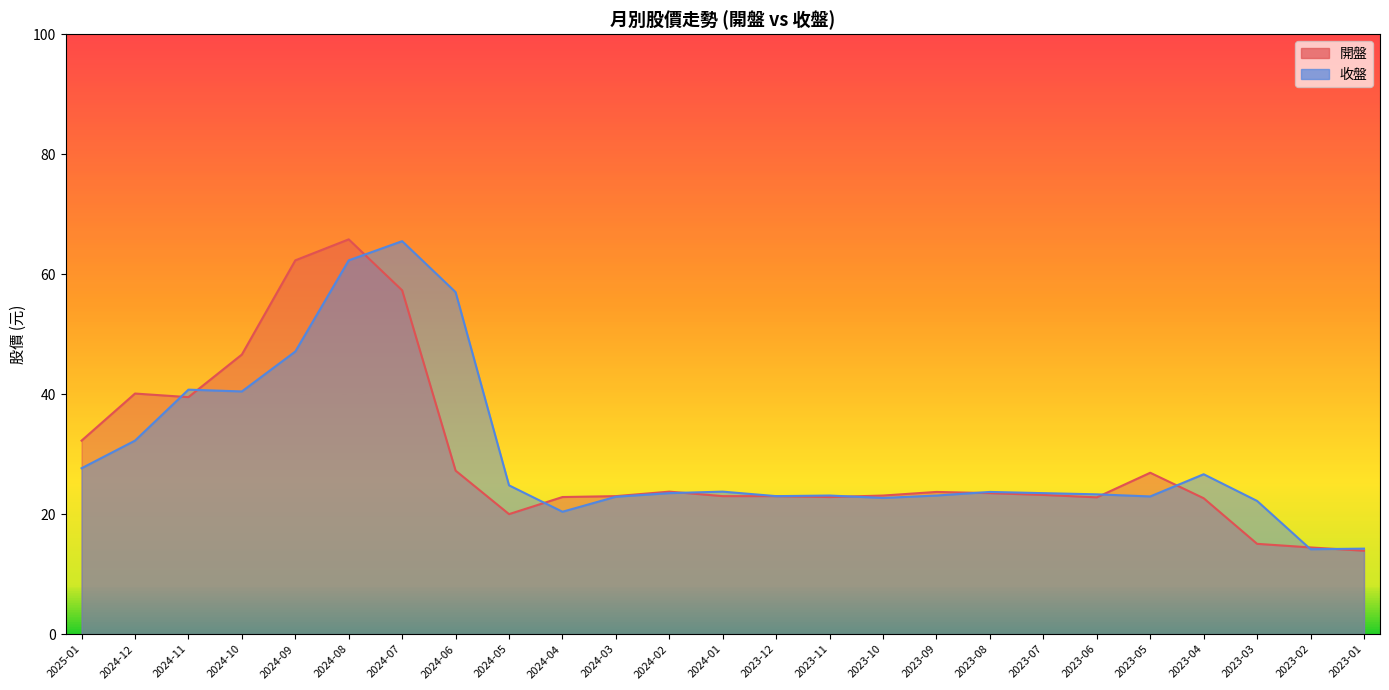

List the series in order of their overall mean, lowest first.

開盤, 收盤